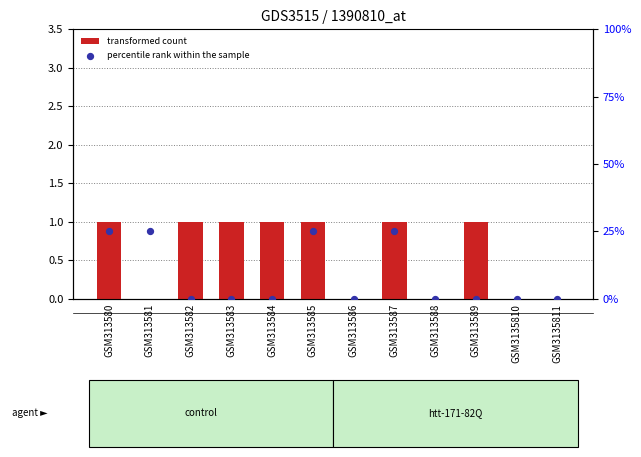

Which series reaches the minimum Y coordinate?

transformed count